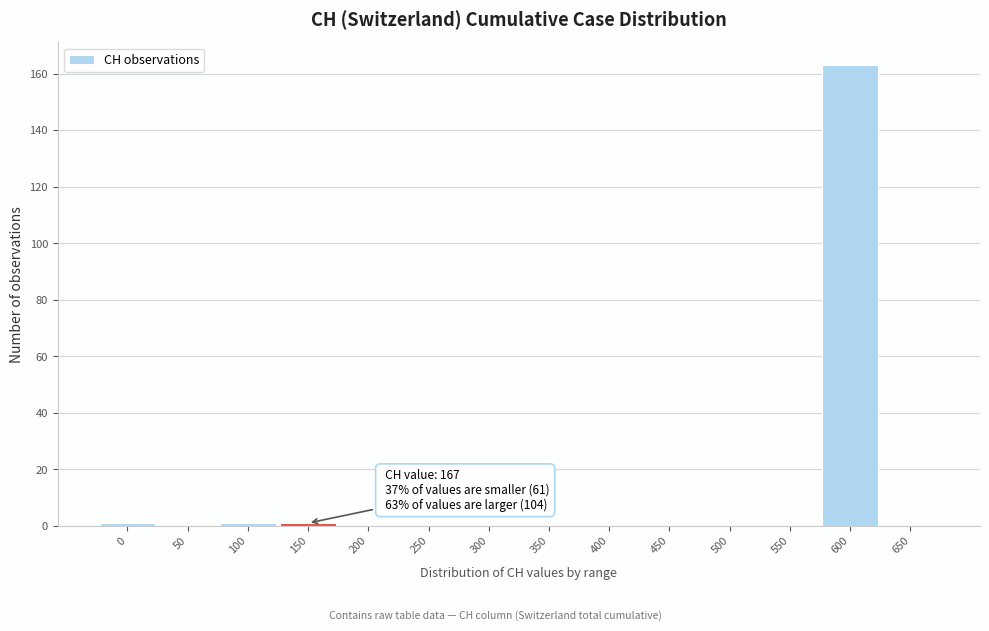

Reading left to right, what are all the values shown in this chart?

0=1	50=0	100=1	150=1	200=0	250=0	300=0	350=0	400=0	450=0	500=0	550=0	600=163	650=0